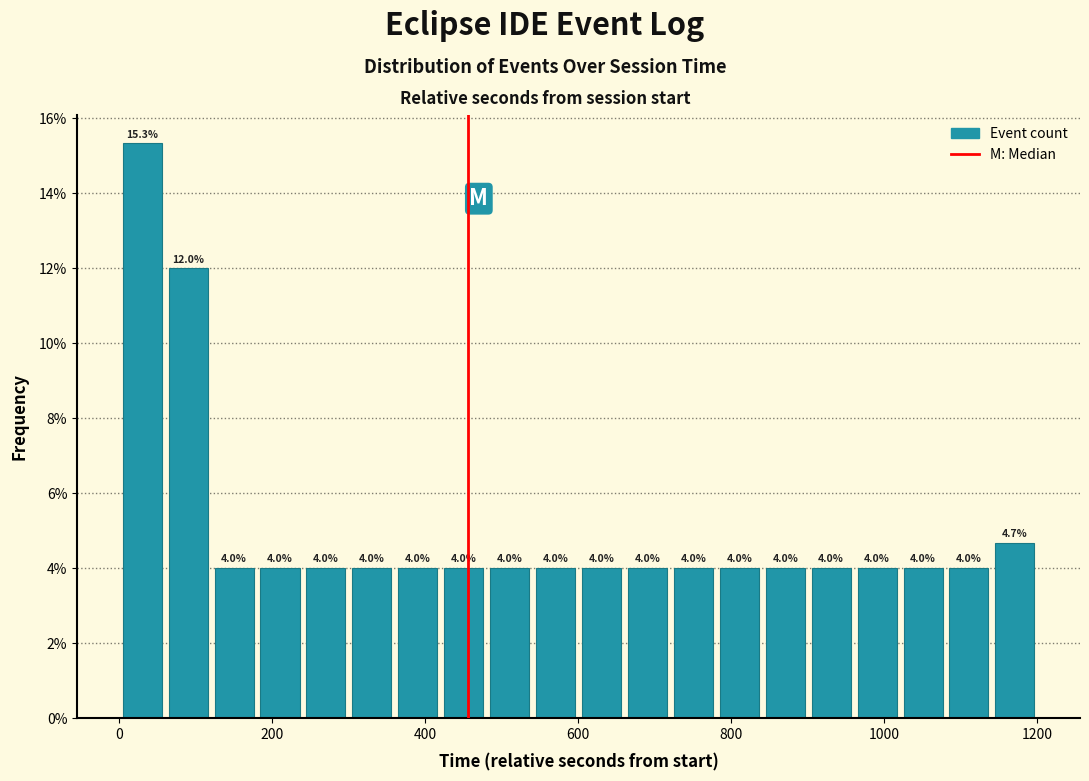

Read against the x-axis, roughly where is the centre of the tallest bar?

40